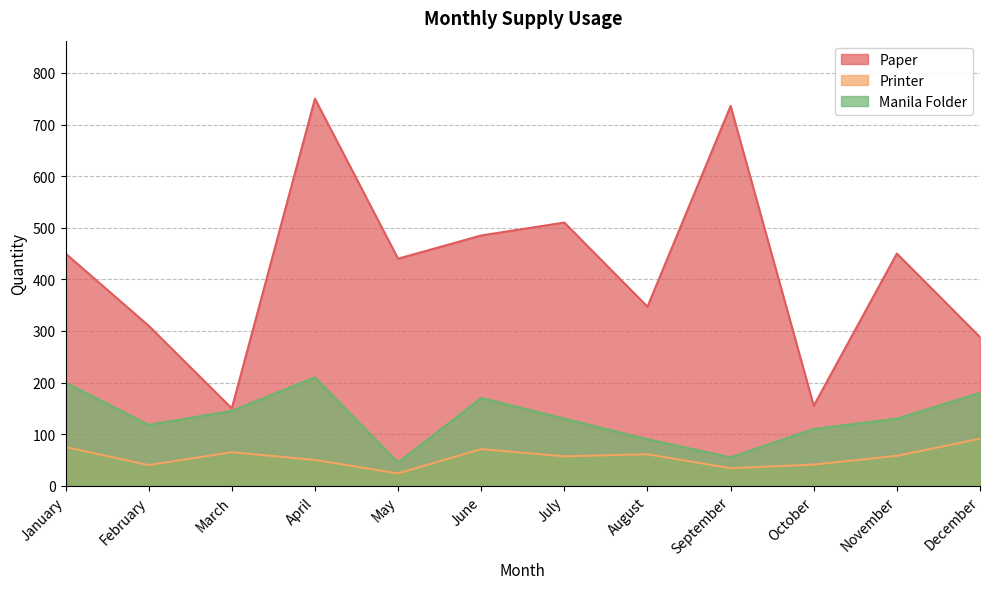

True or false: Printer and Paper cross at least once.

False